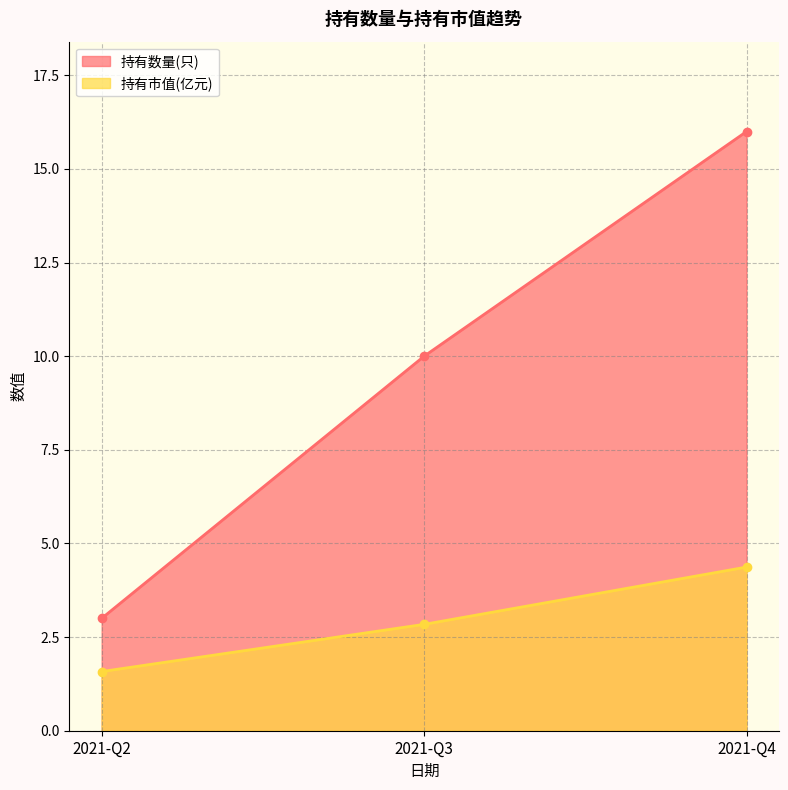

At which category is the sum across all series the highest?

2021-Q4